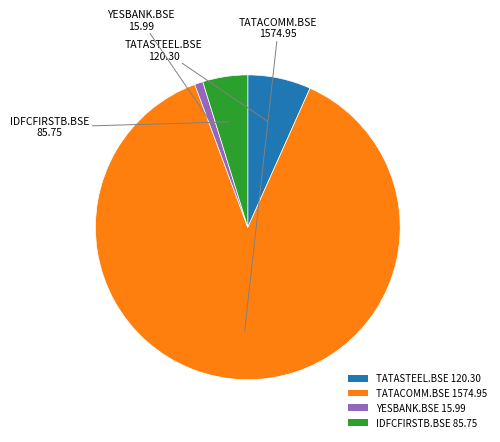

Does TATACOMM.BSE 1574.95 represent more than half of the total?

Yes